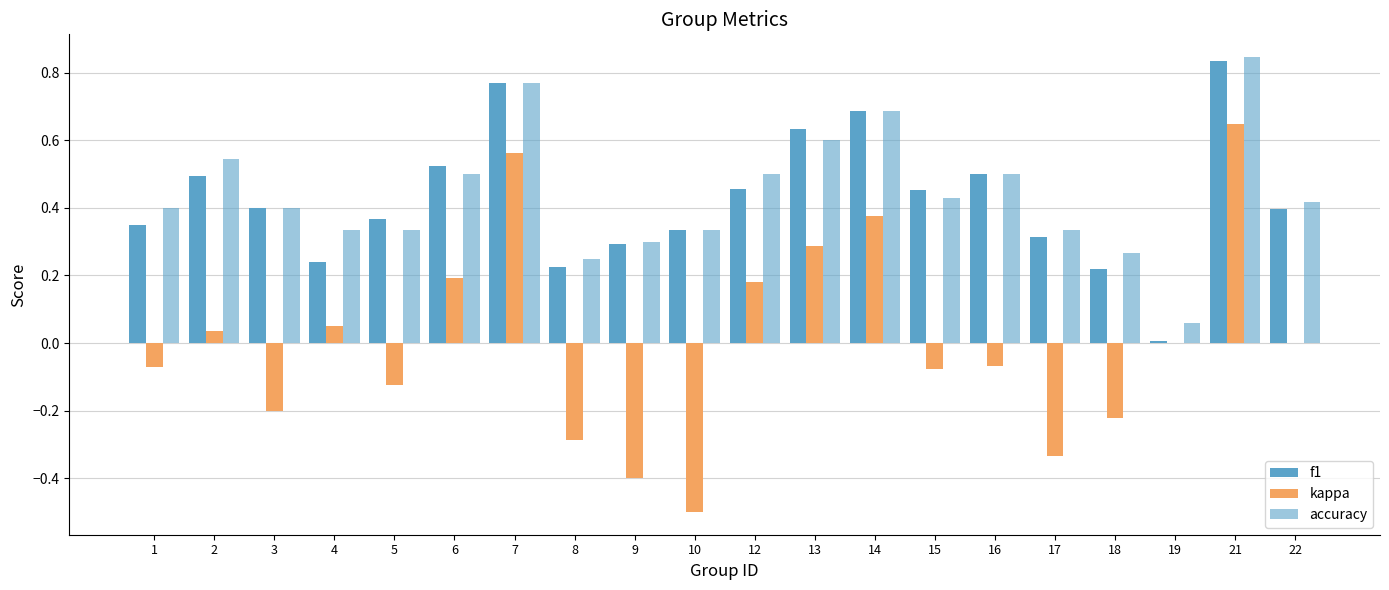

Which series has the largest total across all categories?

accuracy